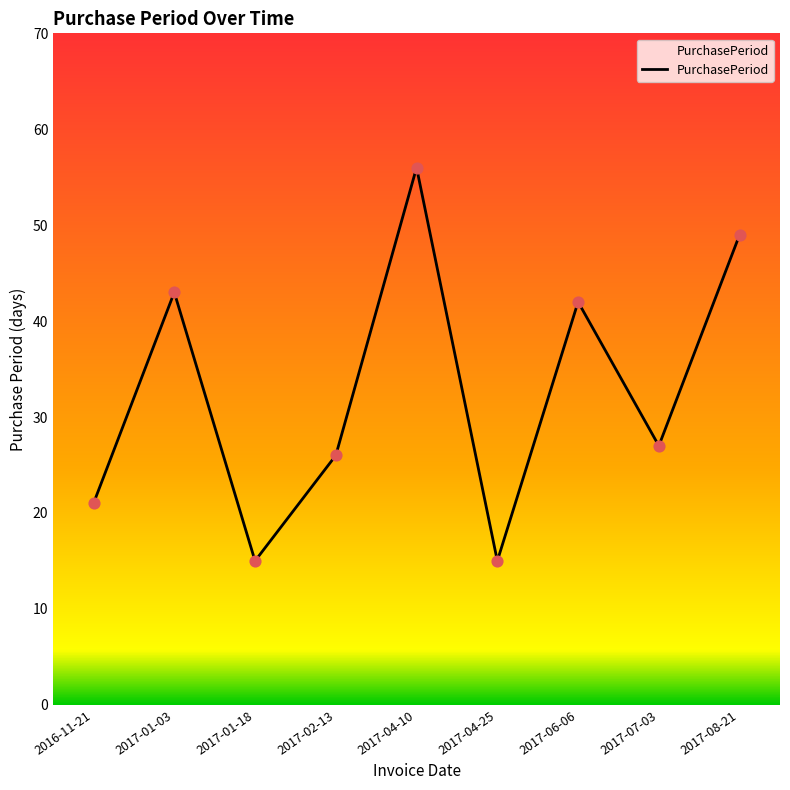

What is the change in value from 2016-11-21 to 2017-02-13?

+5